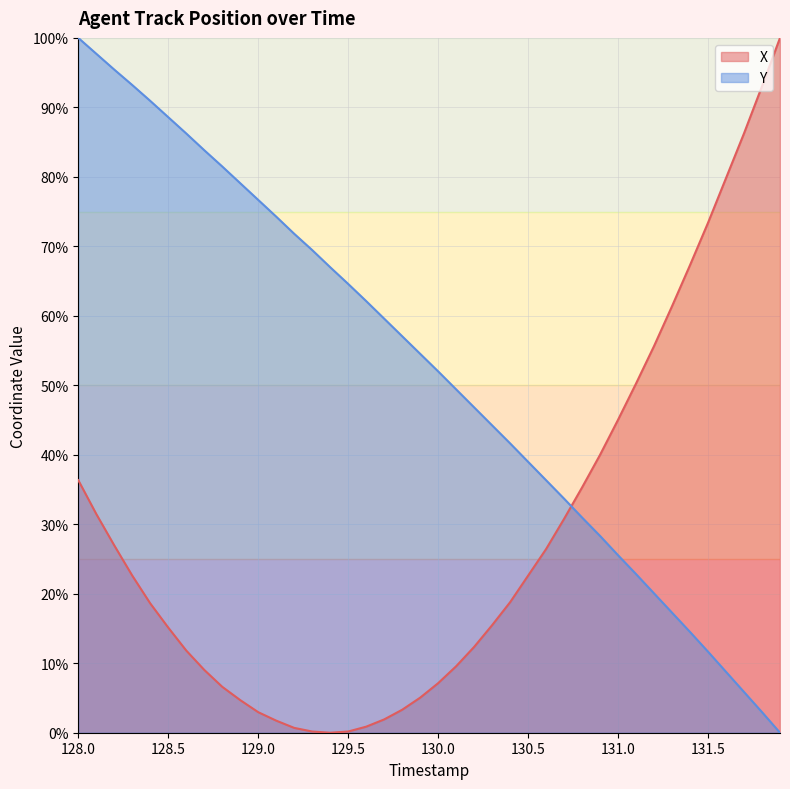

True or false: X and Y intersect in this chart.

True